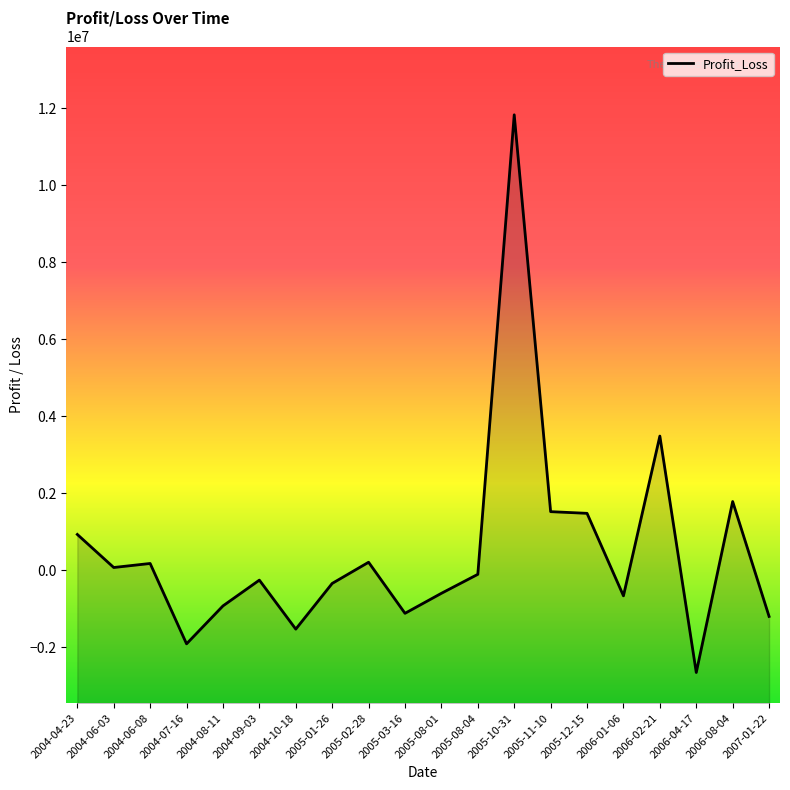

Rank the categories by value from highest to lowest.

2005-10-31, 2006-02-21, 2006-08-04, 2005-11-10, 2005-12-15, 2004-04-23, 2005-02-28, 2004-06-08, 2004-06-03, 2005-08-04, 2004-09-03, 2005-01-26, 2005-08-01, 2006-01-06, 2004-08-11, 2005-03-16, 2007-01-22, 2004-10-18, 2004-07-16, 2006-04-17